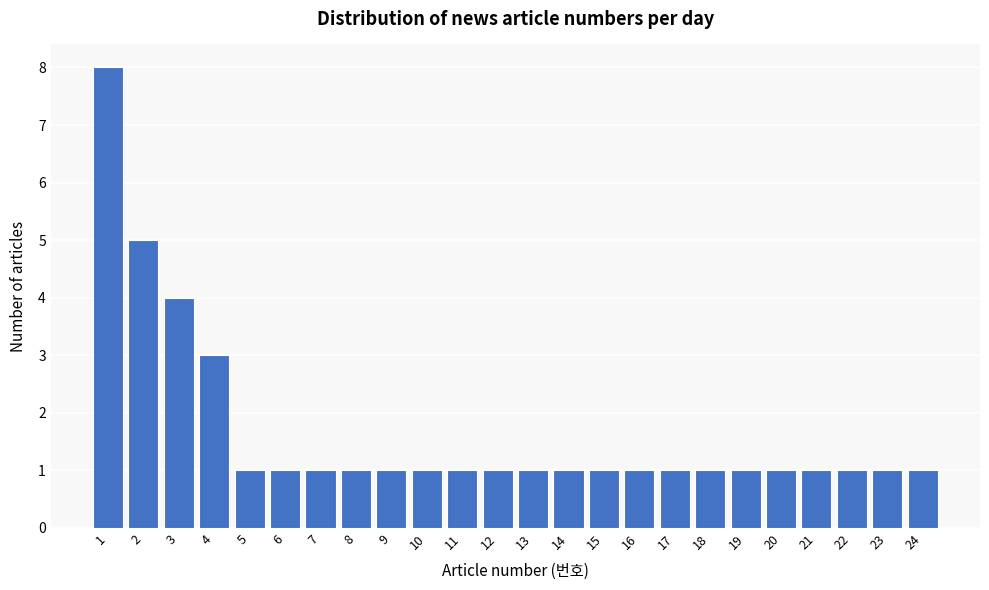

Reading left to right, transcribe all the data shown in this chart.

1=8	2=5	3=4	4=3	5=1	6=1	7=1	8=1	9=1	10=1	11=1	12=1	13=1	14=1	15=1	16=1	17=1	18=1	19=1	20=1	21=1	22=1	23=1	24=1